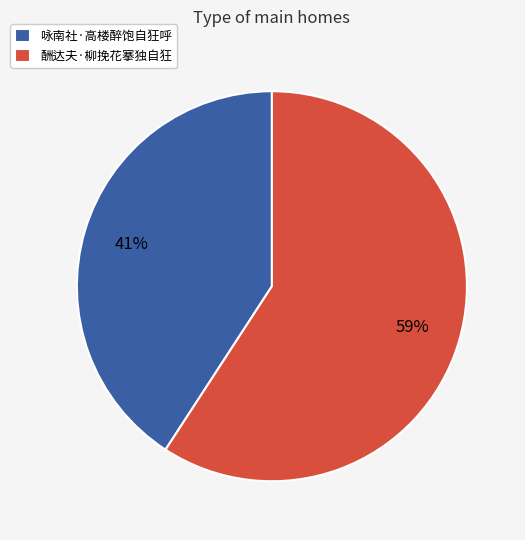

Which has a higher value, 酬达夫·柳挽花搴独自狂 or 咏南社·高楼醉饱自狂呼?

酬达夫·柳挽花搴独自狂